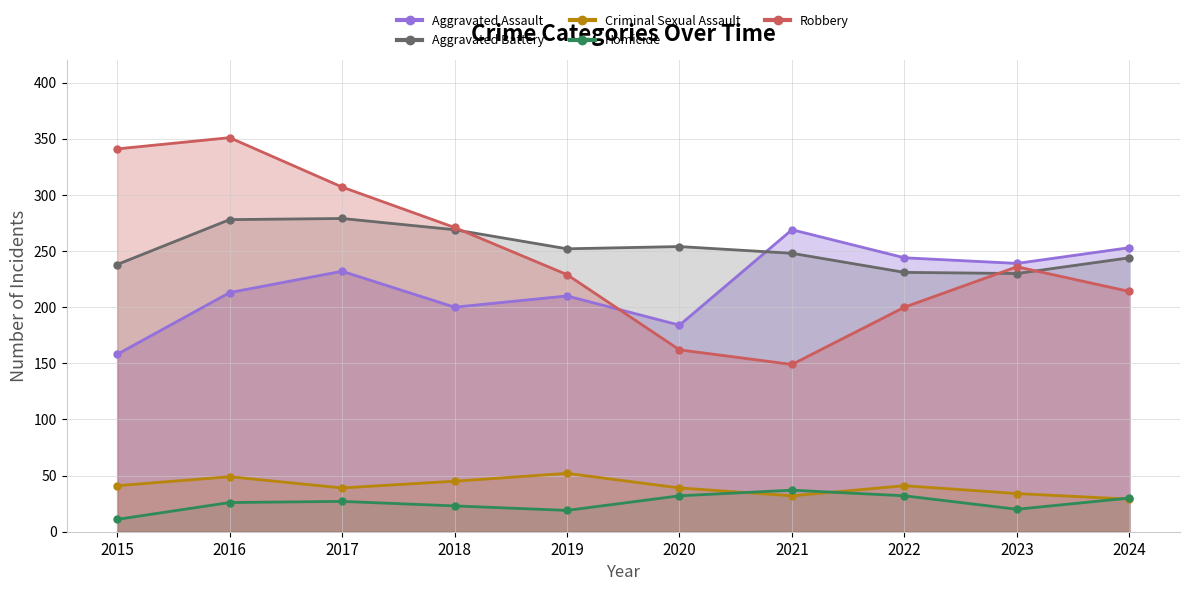

How many intersections are there between Homicide and Criminal Sexual Assault?

3